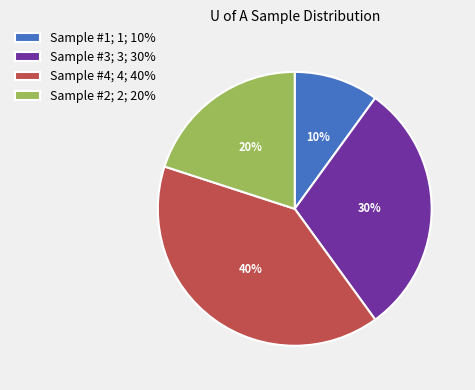

What is the largest slice in the pie chart?

Sample #4; 4; 40%